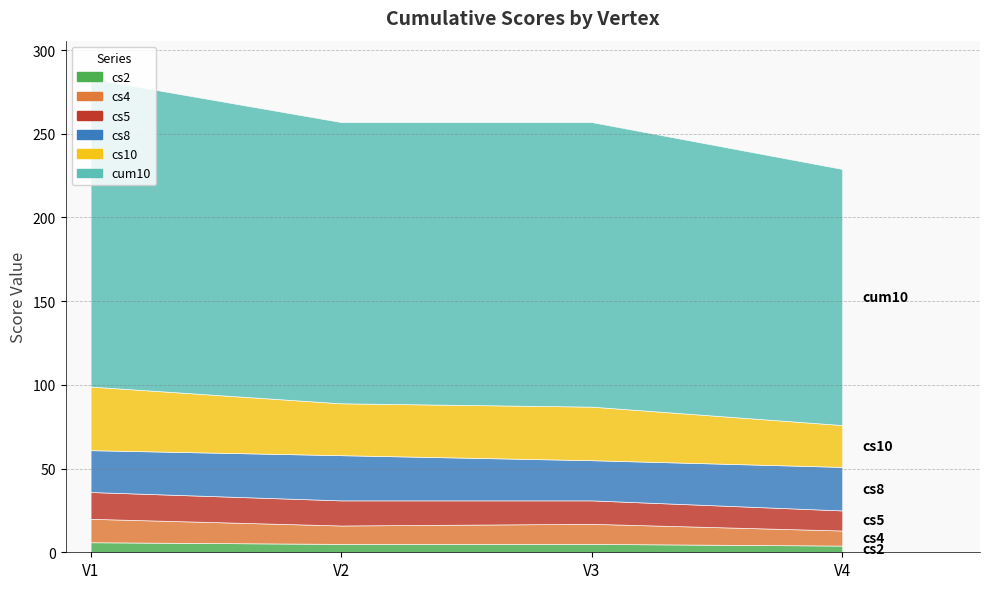

Reading left to right, transcribe all the data shown in this chart.

cs2: V1=6	V2=5	V3=5	V4=4
cs4: V1=14	V2=11	V3=12	V4=9
cs5: V1=16	V2=15	V3=14	V4=12
cs8: V1=25	V2=27	V3=24	V4=26
cs10: V1=38	V2=31	V3=32	V4=25
cum10: V1=184	V2=168	V3=170	V4=153